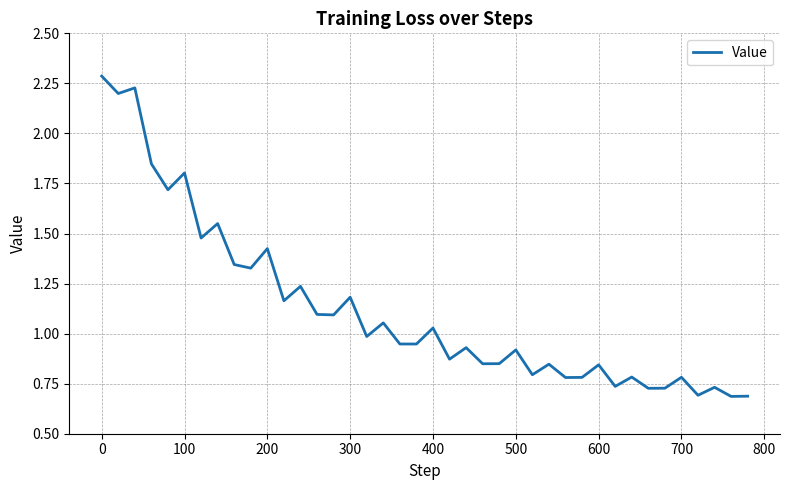

What is the greatest value displayed?

2.3